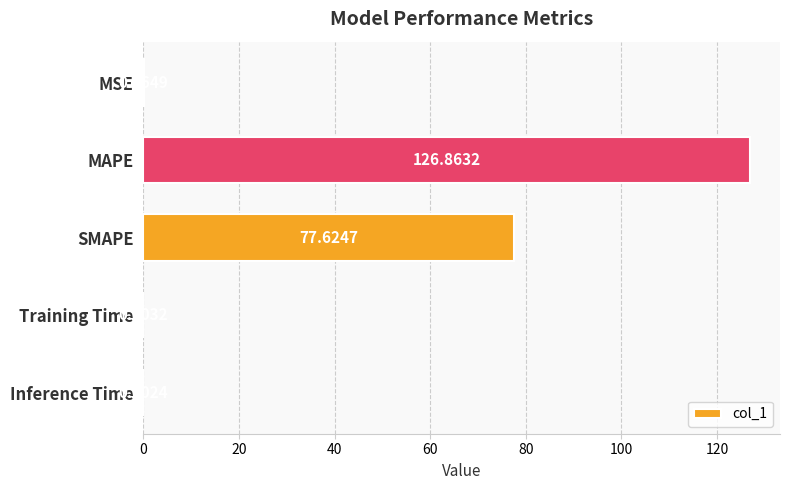

What is the sum of all values?

204.6